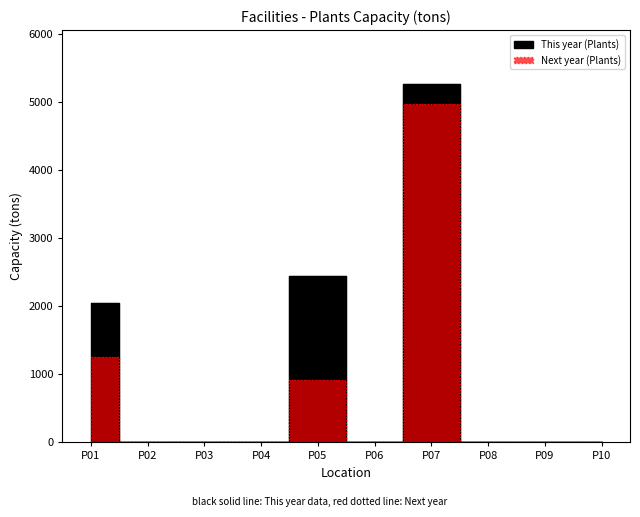

The value of Next year (Plants) at P10 is 0. True or false?

True